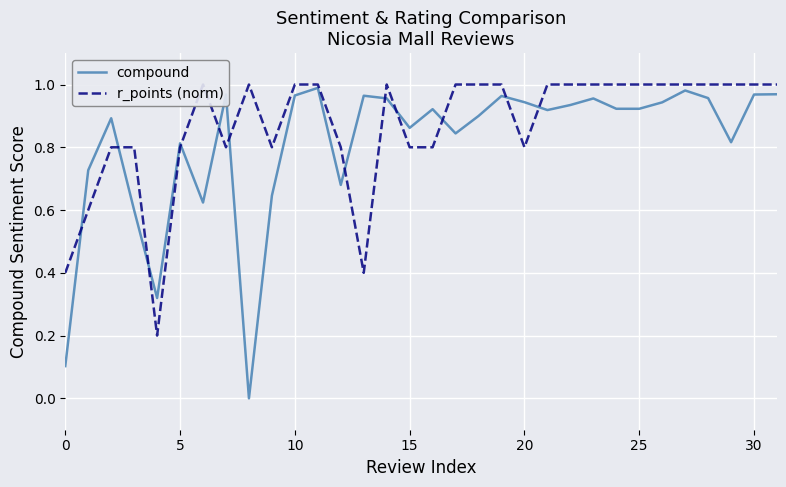

Which series ends up on top after the final intersection of compound and r_points (norm)?

r_points (norm)